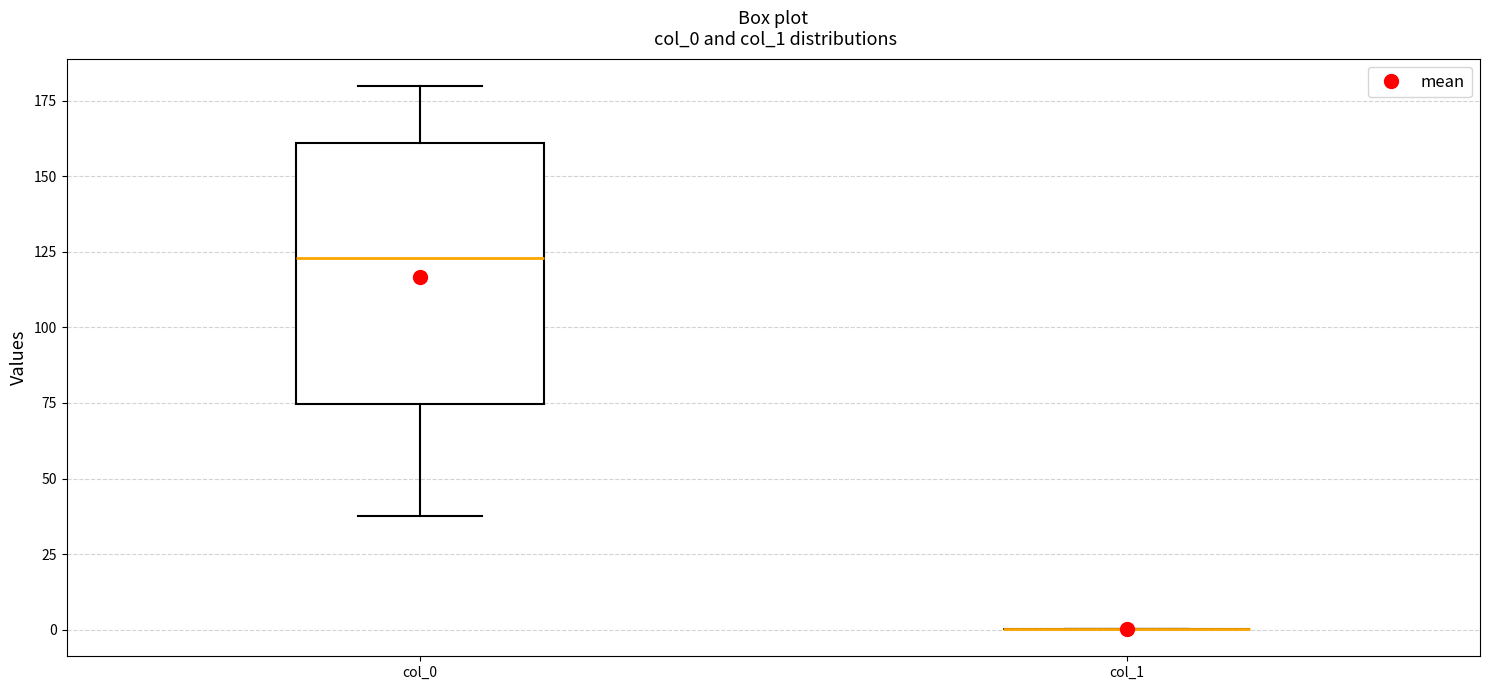

Where does the upper whisker of the box for col_0 end on the y-axis? The values are not printed on the chart, so give them approximately, as read against the axis.

180